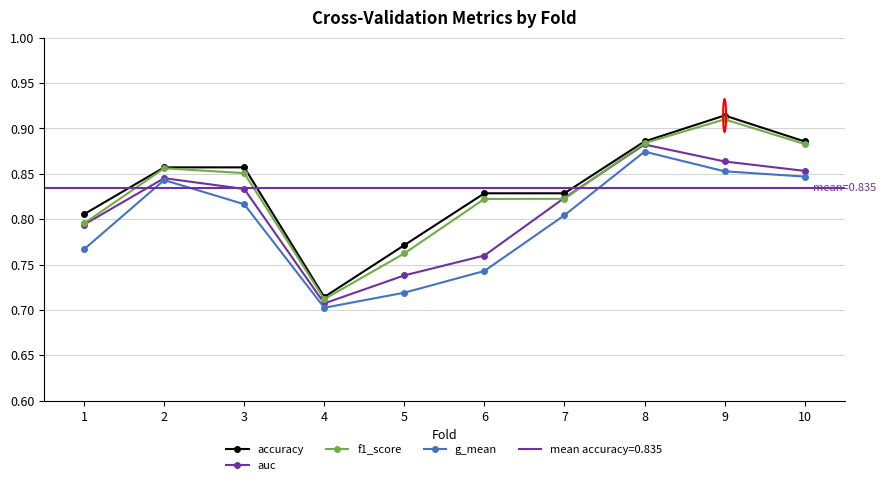

Between 9 and 6, which is larger?

9